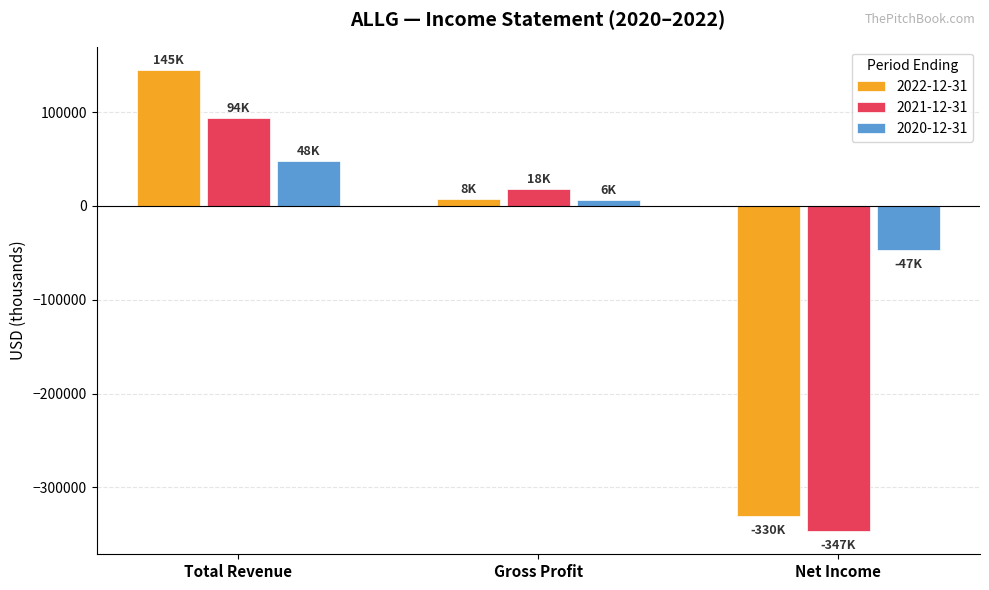

What is the label of the 2nd bar from the right?

Gross Profit